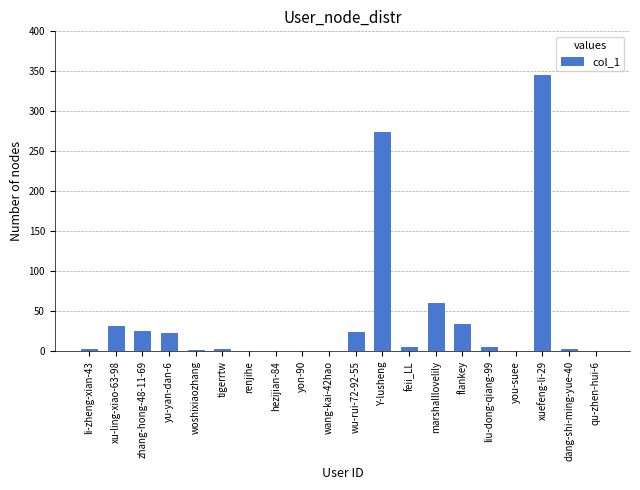

Between yu-yan-dan-6 and marshalllovelily, which is larger?

marshalllovelily